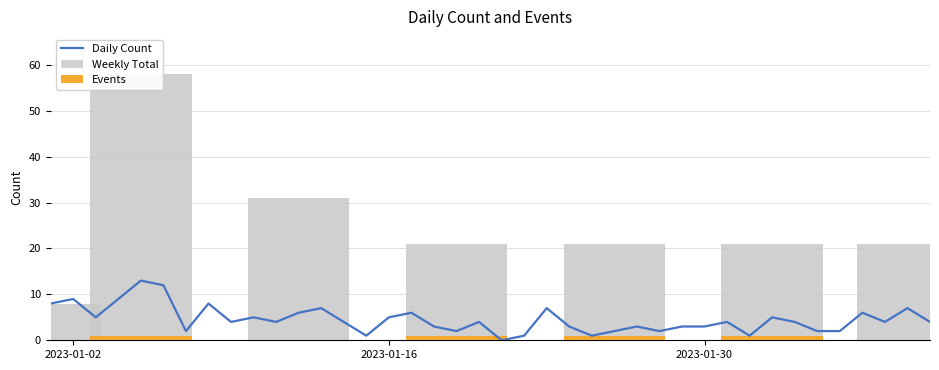

What is the maximum value shown in the chart?

13